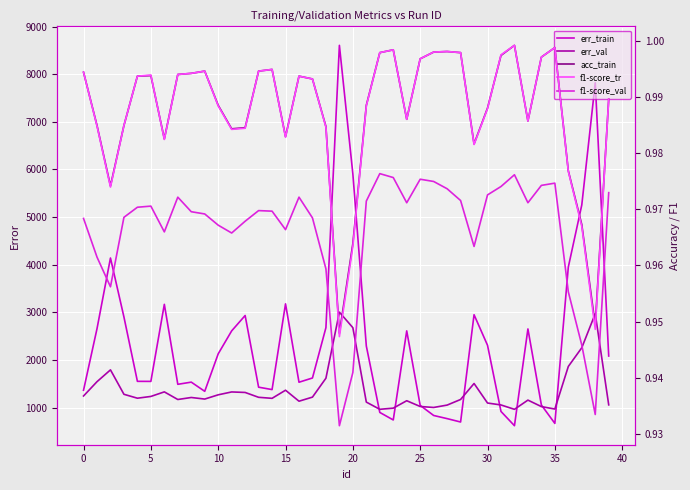

The value of f1-score_tr at 22 is 0.5. True or false?

False